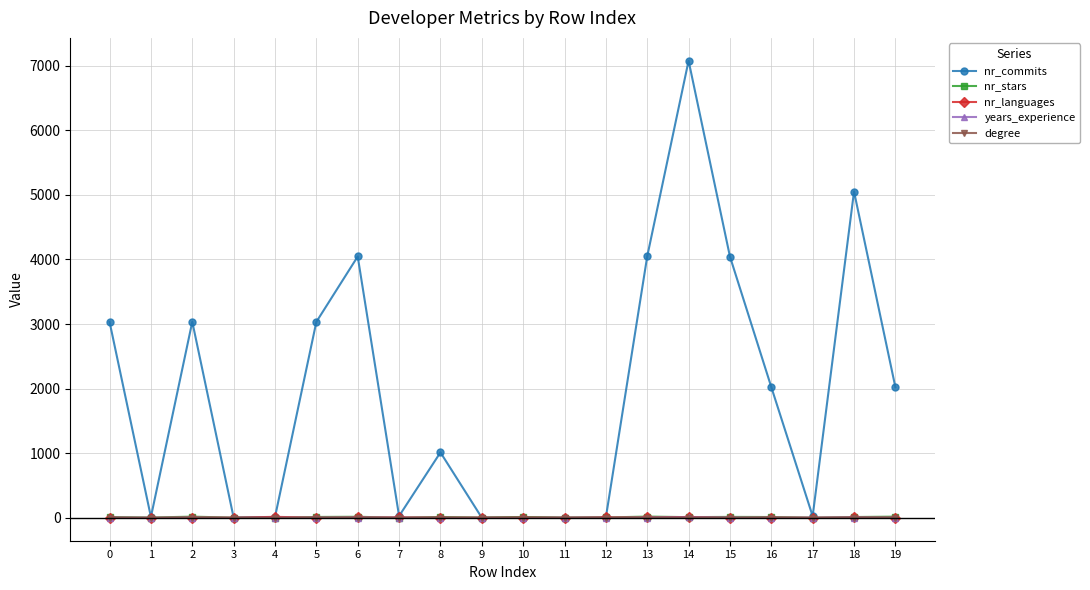

Which series has the largest total across all categories?

nr_commits